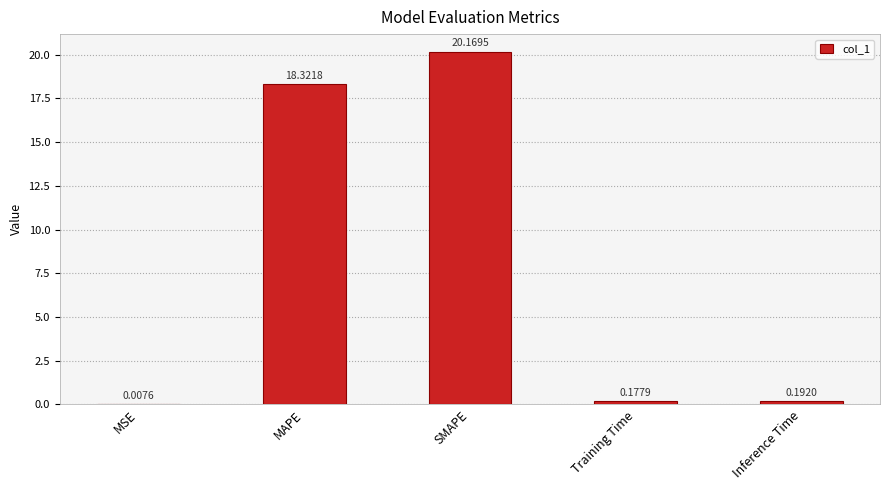

How many categories are shown in the chart?

5